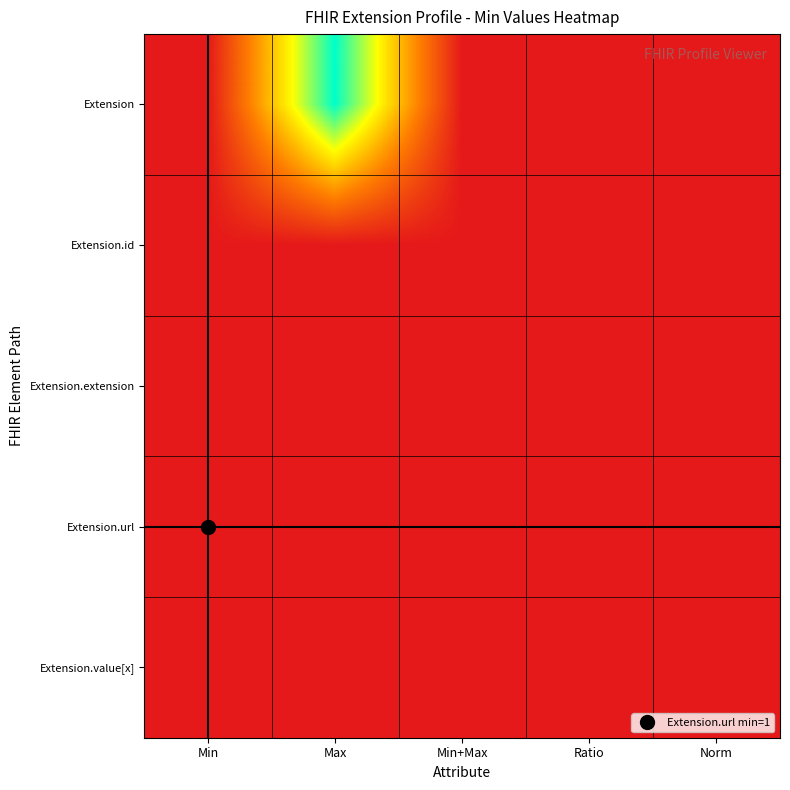

At which category is the sum across all series the highest?

Max